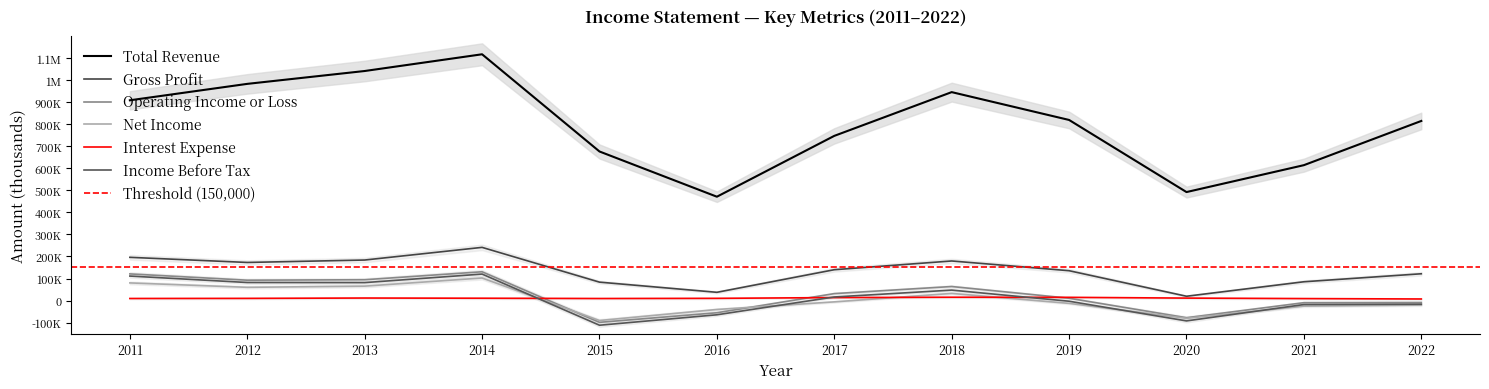

Reading left to right, list all the values displayed in this chart.

Total Revenue: 2011=909400	2012=984000	2013=1042400	2014=1118400	2015=676900	2016=471500	2017=747800	2018=946500	2019=820100	2020=492600	2021=614800	2022=815600
Gross Profit: 2011=196200	2012=172900	2013=183900	2014=241400	2015=83500	2016=37300	2017=139900	2018=179600	2019=135400	2020=19400	2021=85200	2022=121500
Operating Income or Loss: 2011=120900	2012=92300	2013=94400	2014=130600	2015=-99100	2016=-55600	2017=31400	2018=63600	2019=10400	2020=-78200	2021=-9800	2022=-9000
Net Income: 2011=80000	2012=60000	2013=65300	2014=102300	2015=-90800	2016=-40700	2017=-6100	2018=32300	2019=-12900	2020=-80700	2021=-25500	2022=-20800
Interest Expense: 2011=9200	2012=9700	2013=11300	2014=10400	2015=9100	2016=9900	2017=13300	2018=14900	2019=14400	2020=11000	2021=8800	2022=7000
Income Before Tax: 2011=111100	2012=81800	2013=81300	2014=120100	2015=-112200	2016=-64800	2017=16100	2018=47300	2019=-3200	2020=-92600	2021=-18200	2022=-16500